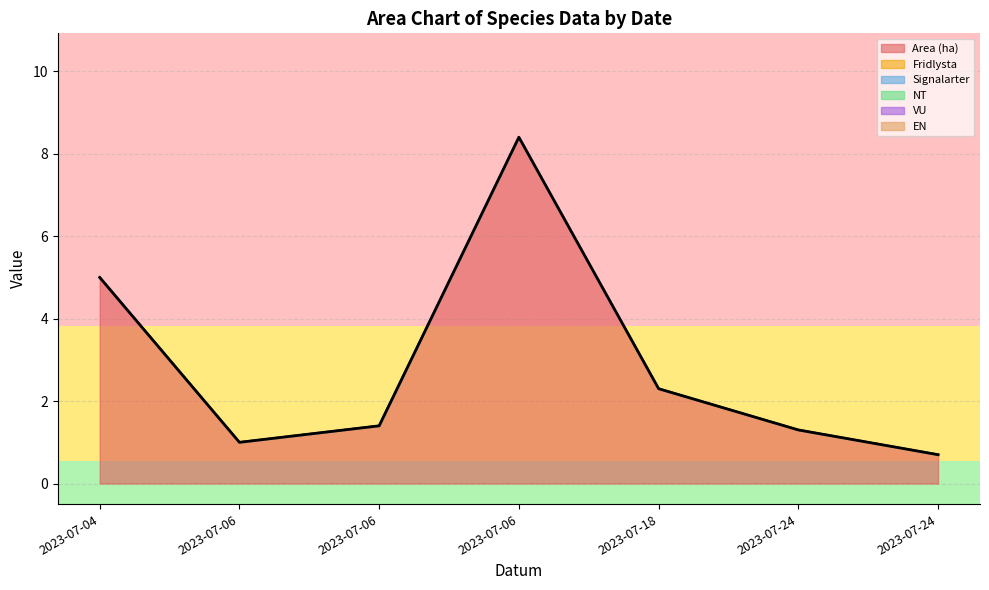

At which category is the sum across all series the highest?

2023-07-06